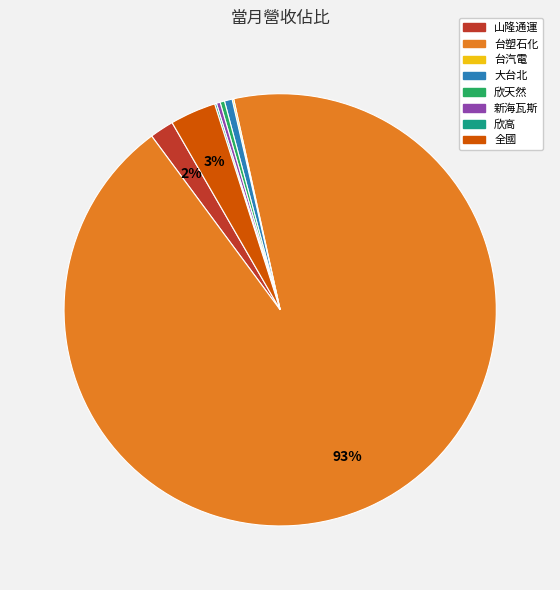

What is the largest slice in the pie chart?

台塑石化